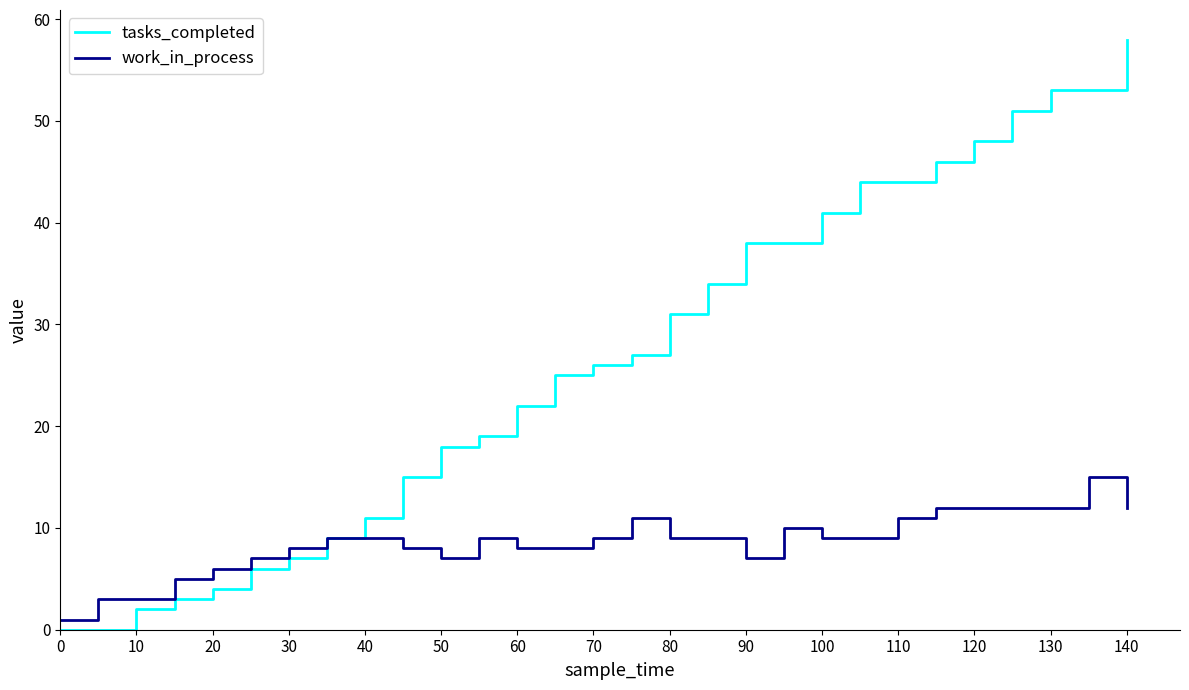

Which series has the largest total across all categories?

tasks_completed